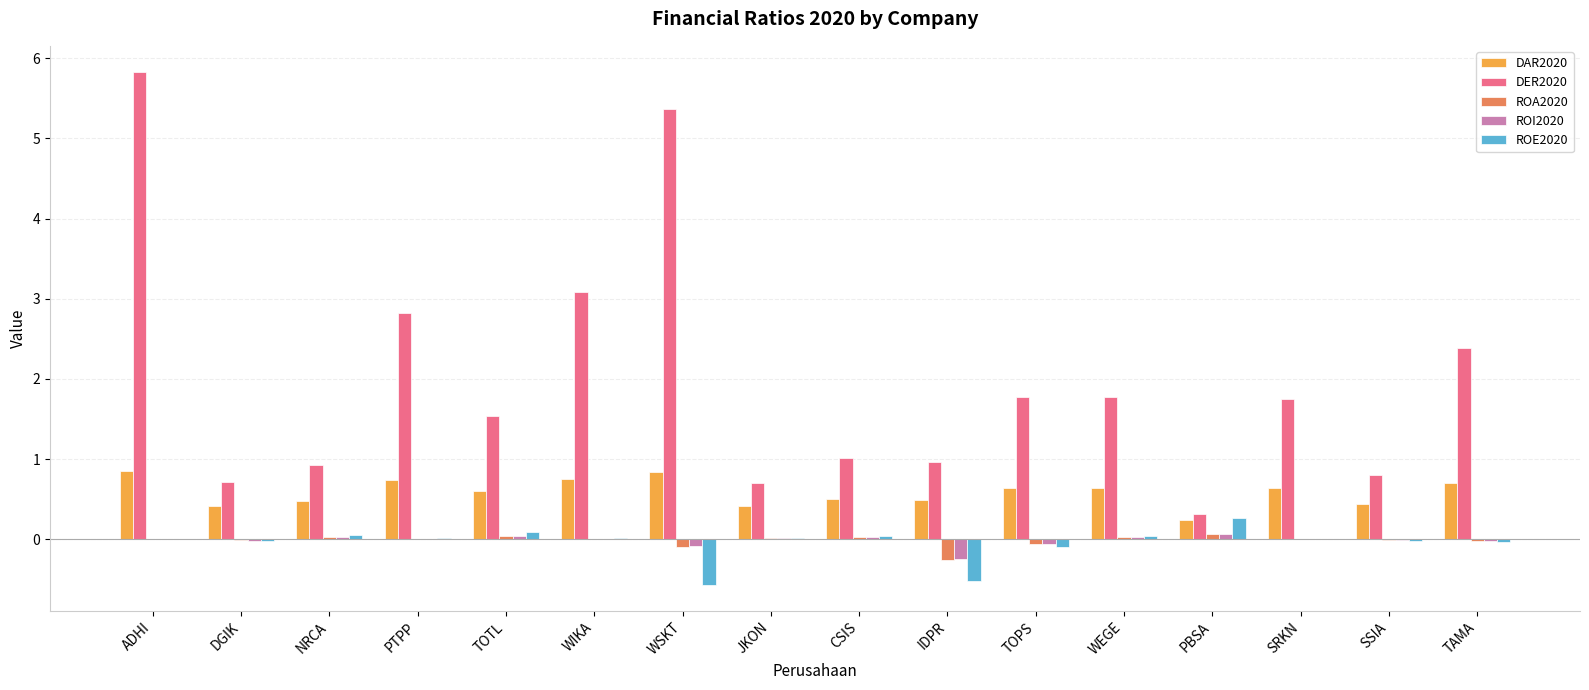

The value of DER2020 at SRKN is 2.4. True or false?

False